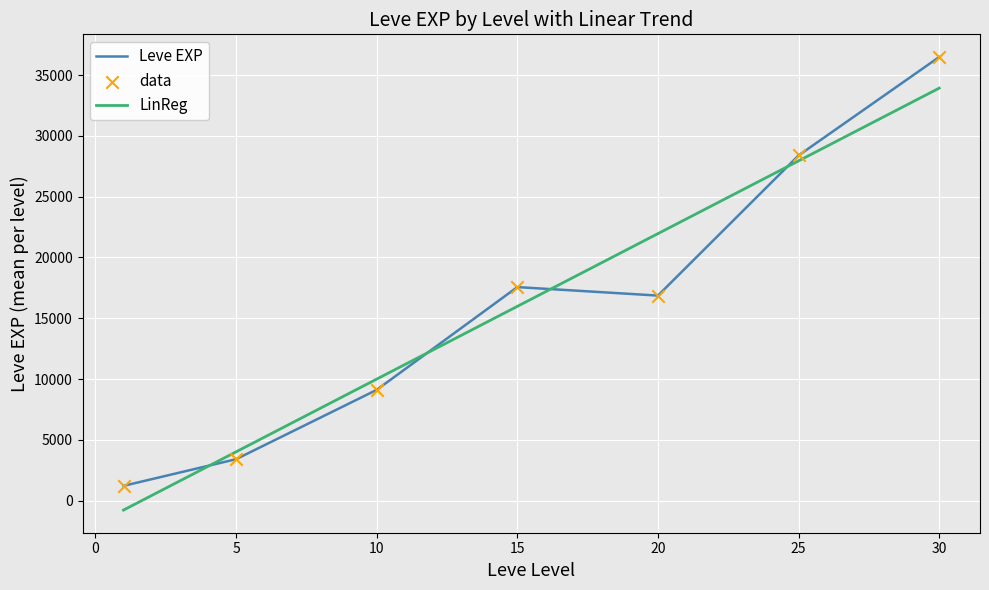

Which series has the largest range (max minus min)?

Leve EXP